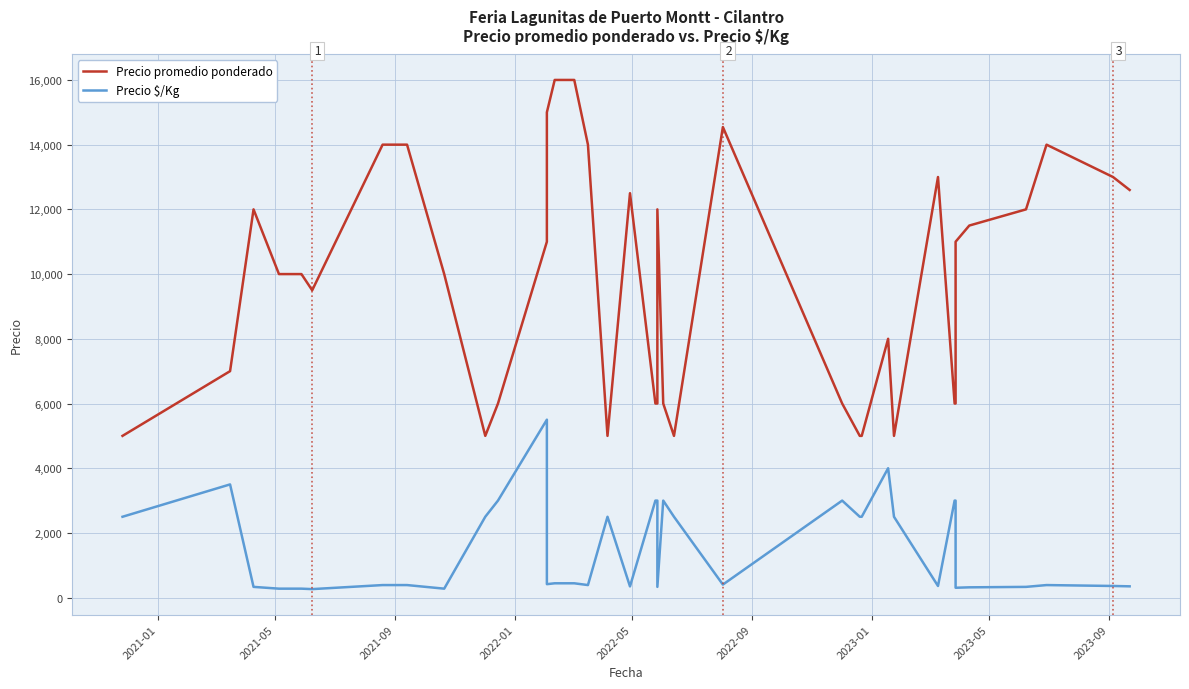

Does the chart have visible grid lines?

Yes